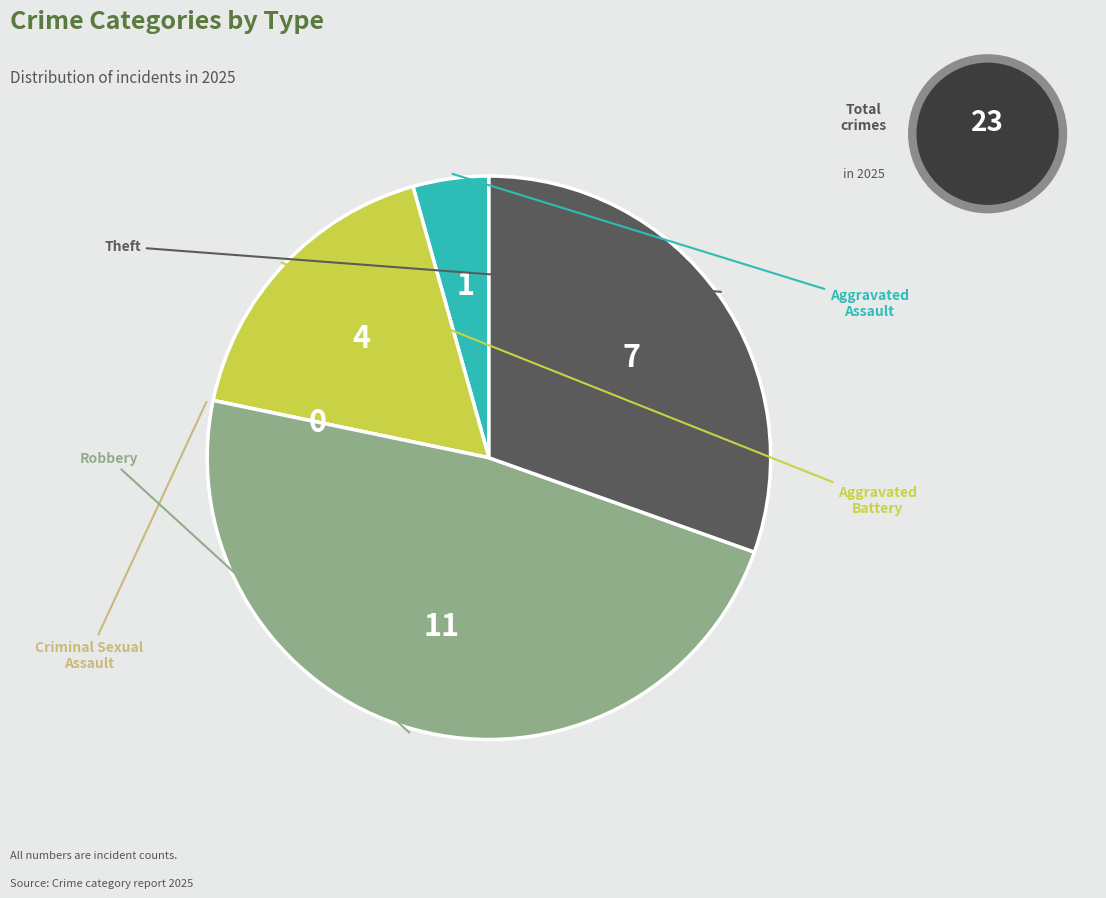

Is there a majority slice in this chart?

No